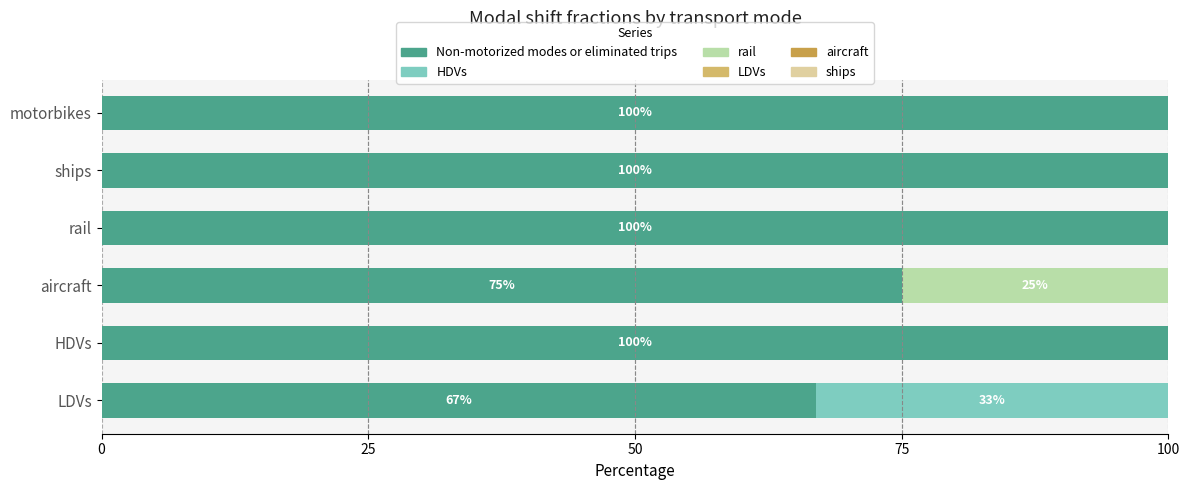

At which label is Non-motorized modes or eliminated trips closest to 83?

aircraft